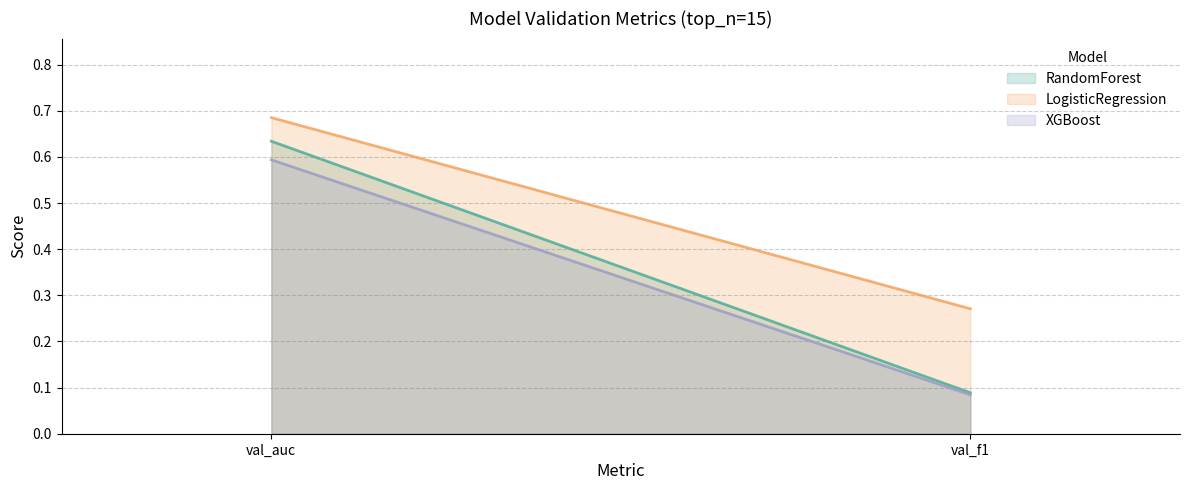

How many distinct data groups are displayed?

3